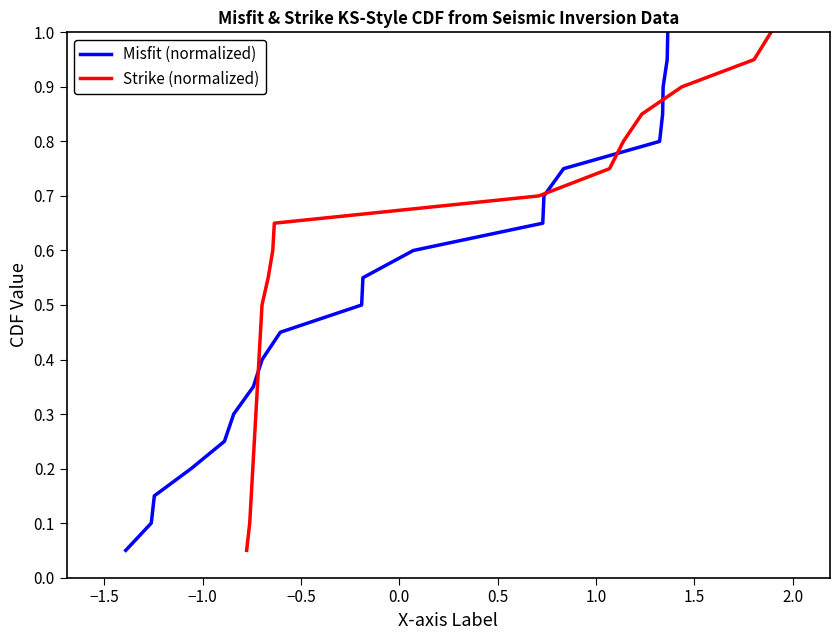

What is the lowest value of the Strike (normalized) series?

0.1